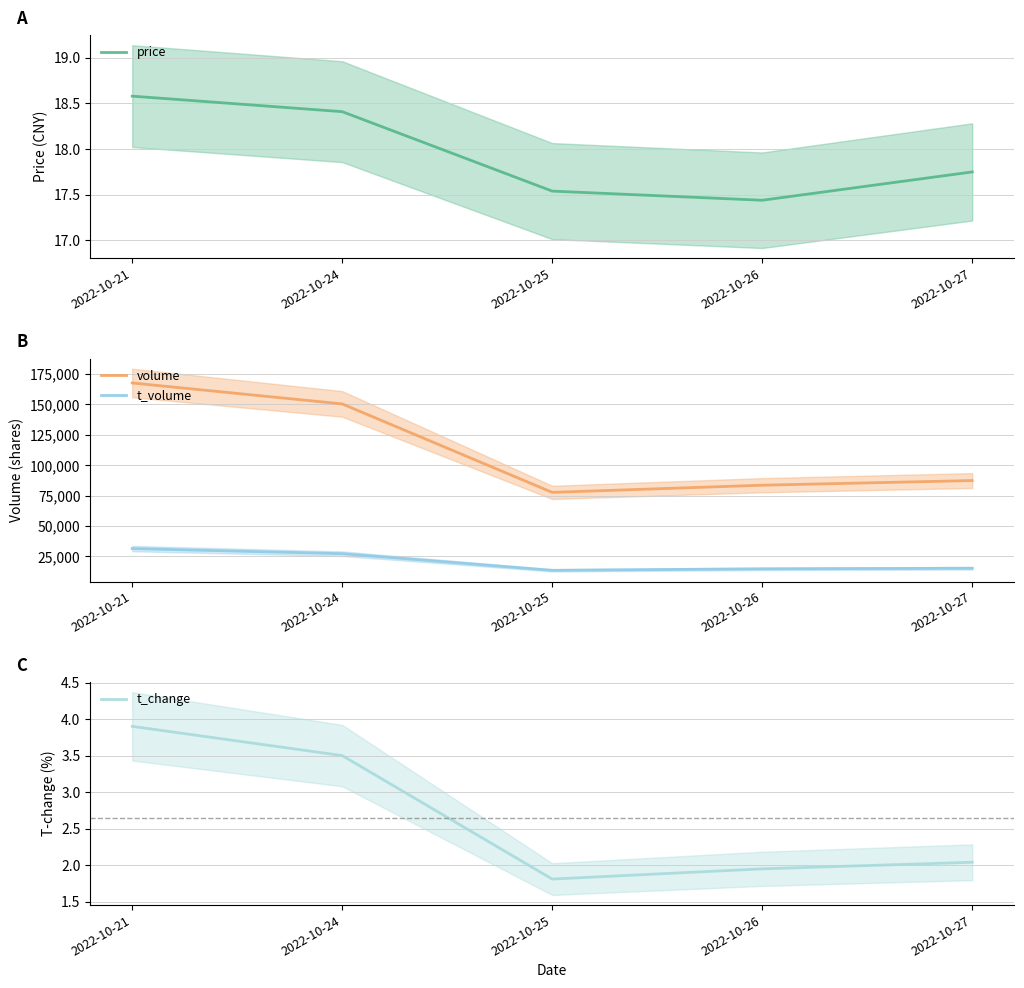

At which label does price reach its peak?

2022-10-21